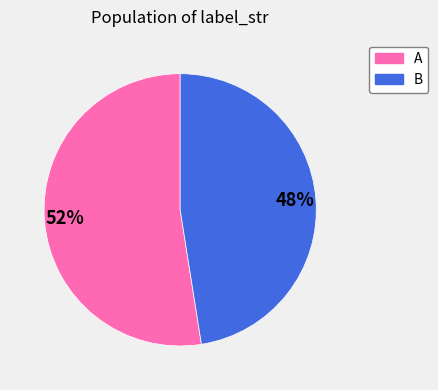

Does A account for over 50% of the chart?

Yes